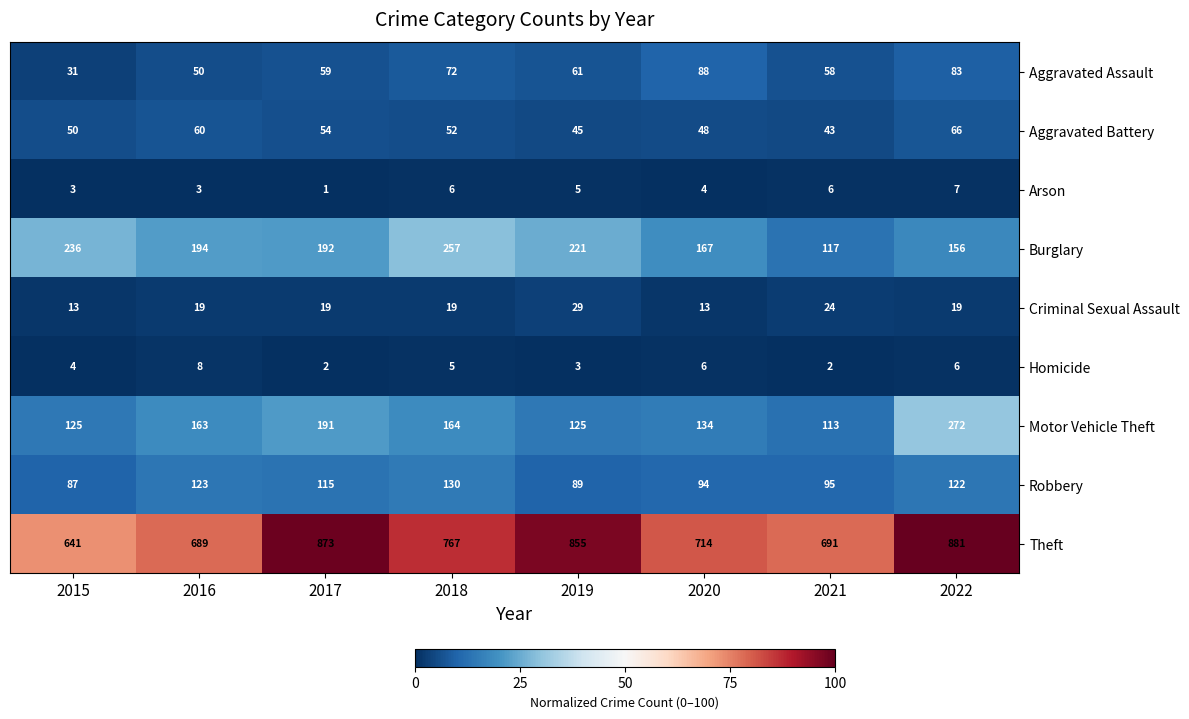

Which label corresponds to the smallest value in the chart?

2017